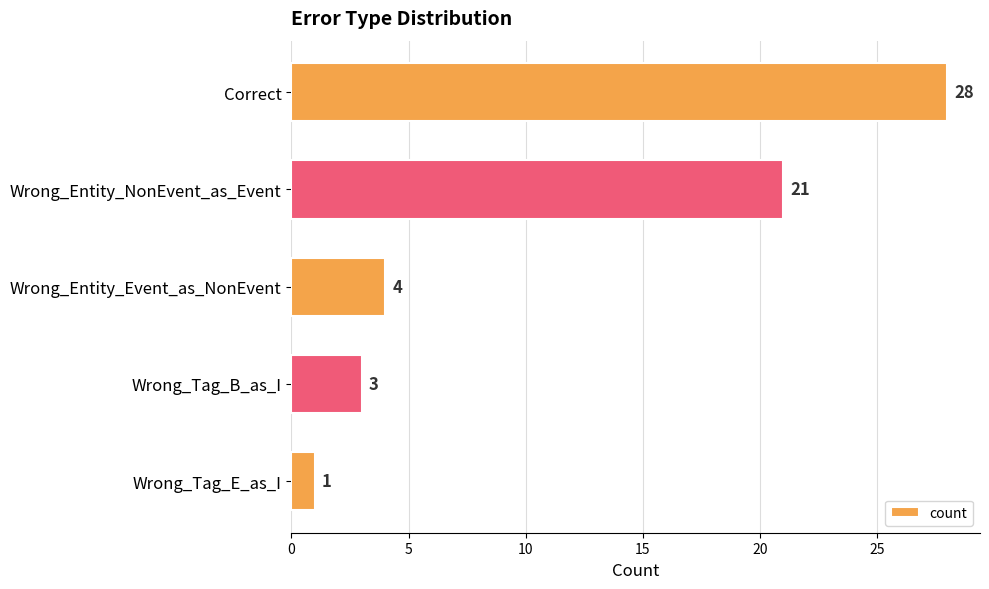

Which label corresponds to the smallest value in the chart?

Wrong_Tag_E_as_I